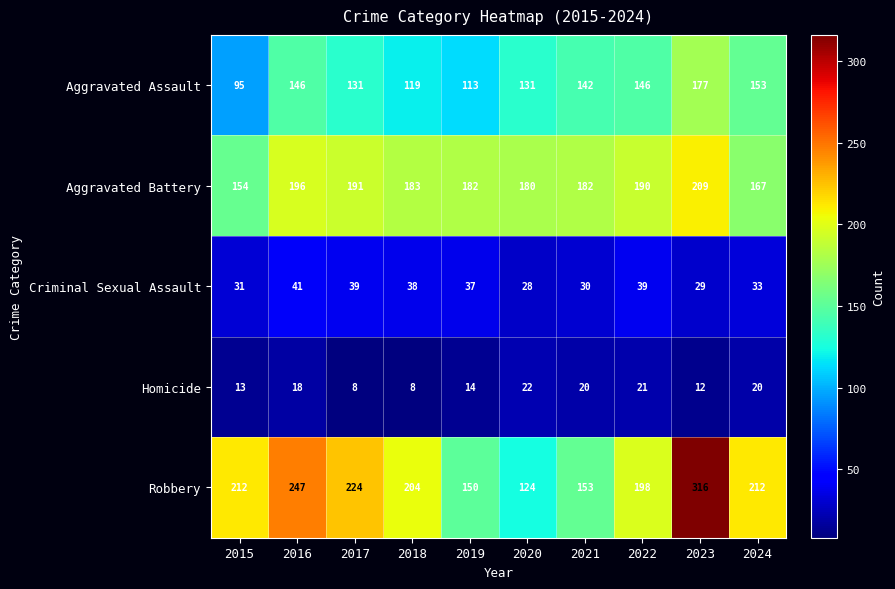

What is the approximate value of Criminal Sexual Assault at 2018?

38